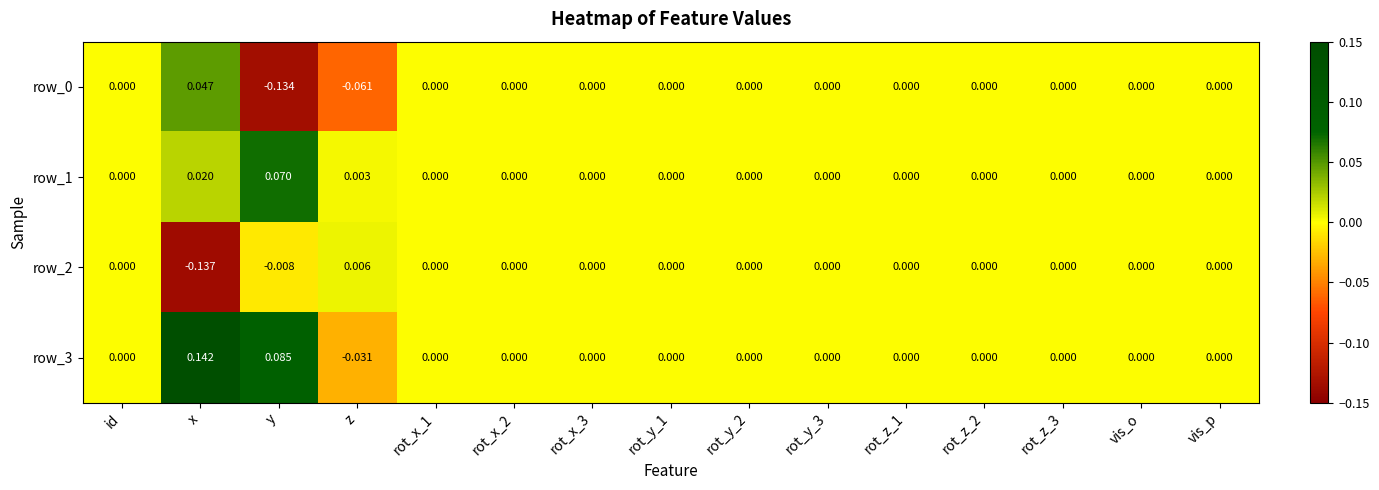

At which label does row_0 reach its peak?

x